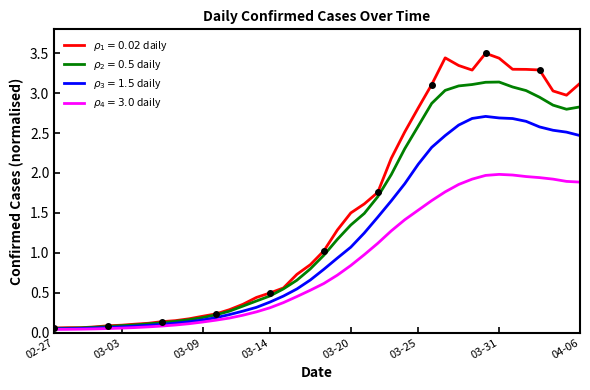

What is the label of the 5th point from the right?

2020-04-02